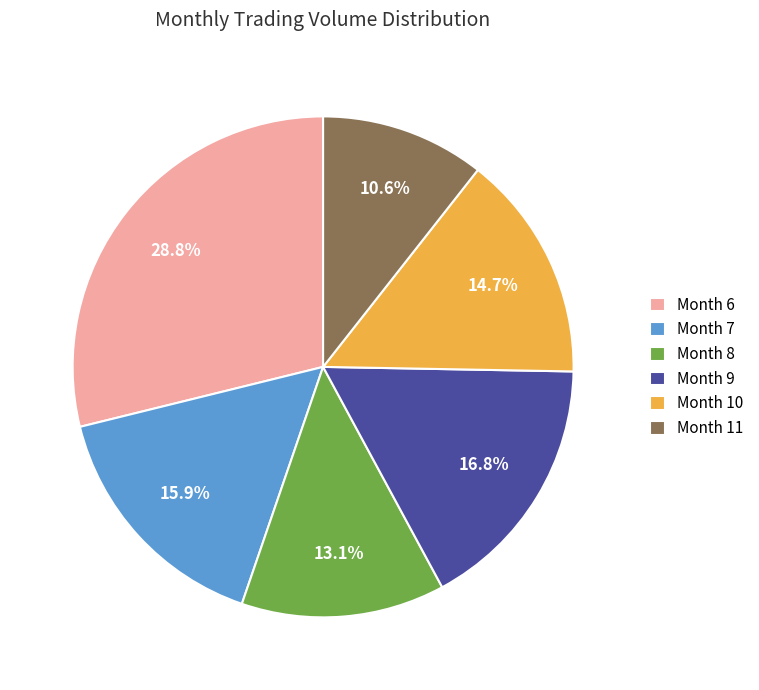

Count the number of slices in the pie.

6